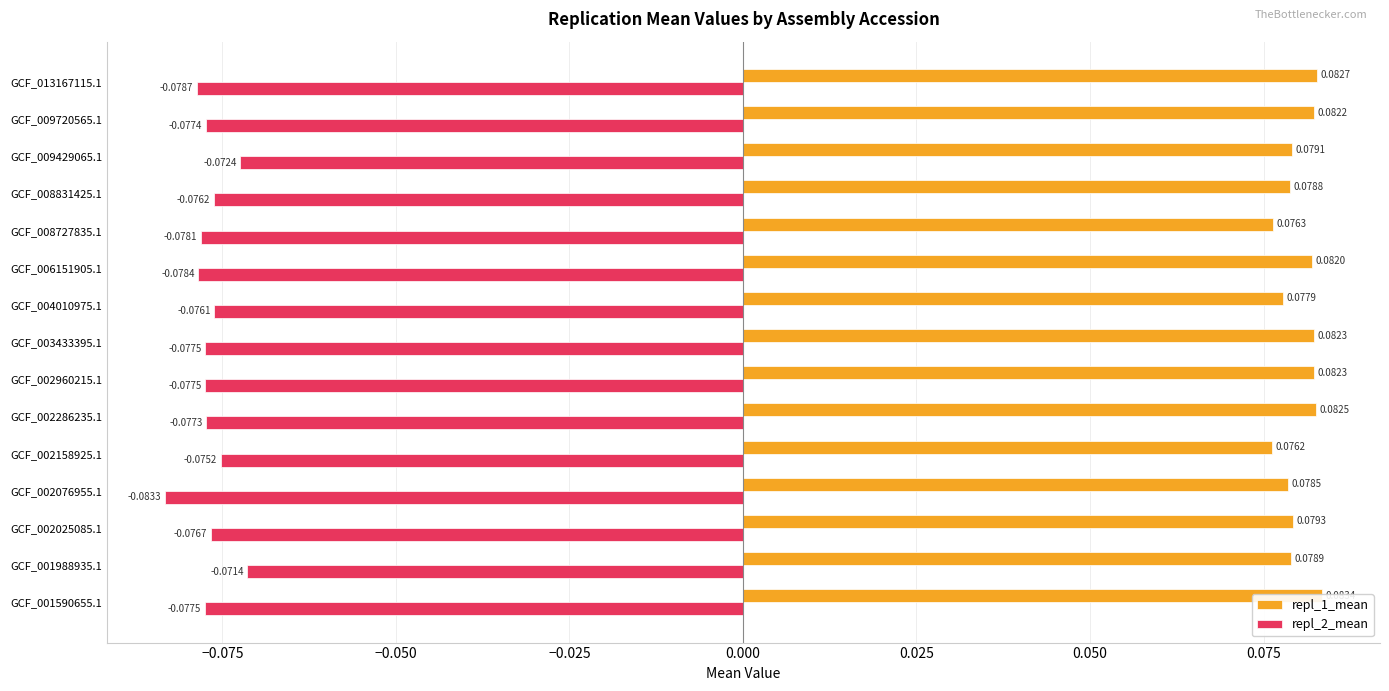

Reading left to right, transcribe all the data shown in this chart.

repl_1_mean: 0.1	0.1	0.1	0.1	0.1	0.1	0.1	0.1	0.1	0.1	0.1	0.1	0.1	0.1	0.1
repl_2_mean: -0.1	-0.1	-0.1	-0.1	-0.1	-0.1	-0.1	-0.1	-0.1	-0.1	-0.1	-0.1	-0.1	-0.1	-0.1